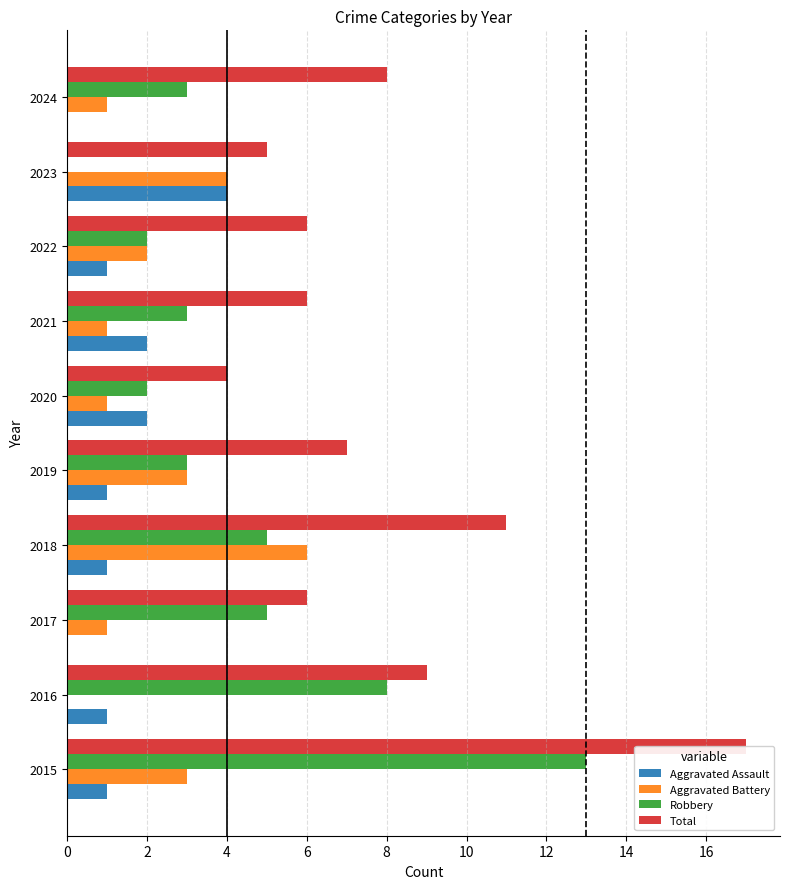

How many groups of bars are there?

10